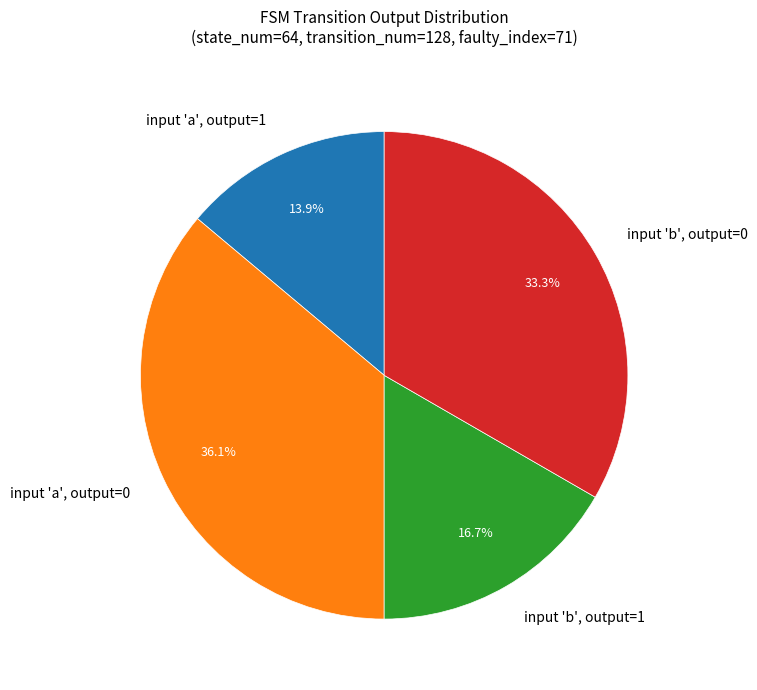

Rank the categories by value from highest to lowest.

input 'a', output=0, input 'b', output=0, input 'b', output=1, input 'a', output=1